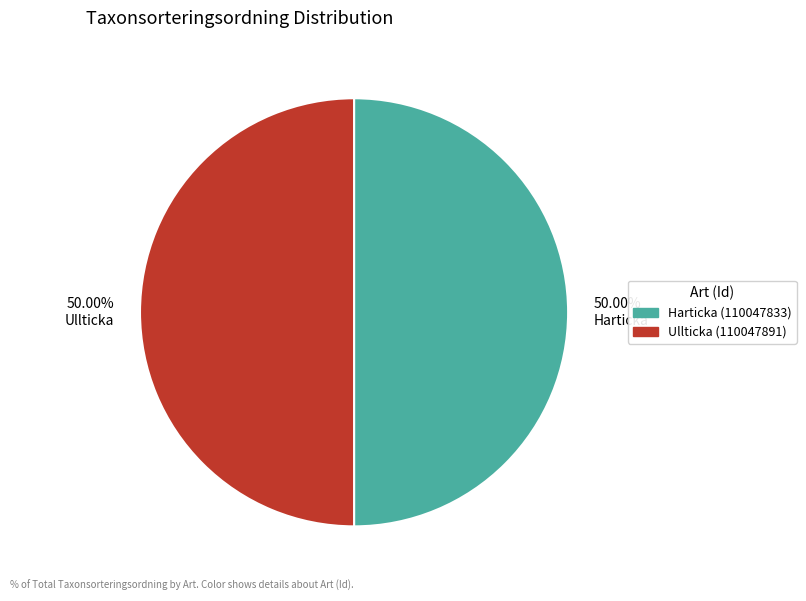

Is the sum of 50.00% Harticka and 50.00% Ullticka greater than half?

Yes